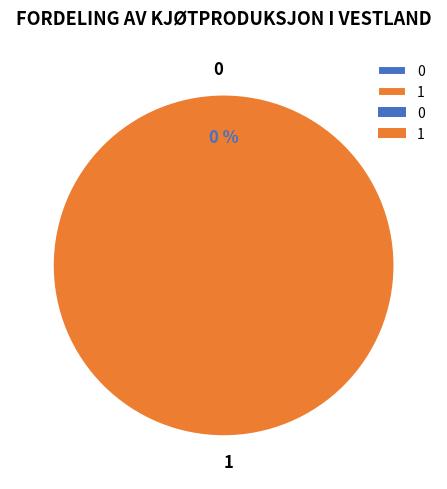

Which category has the biggest portion of the pie?

1